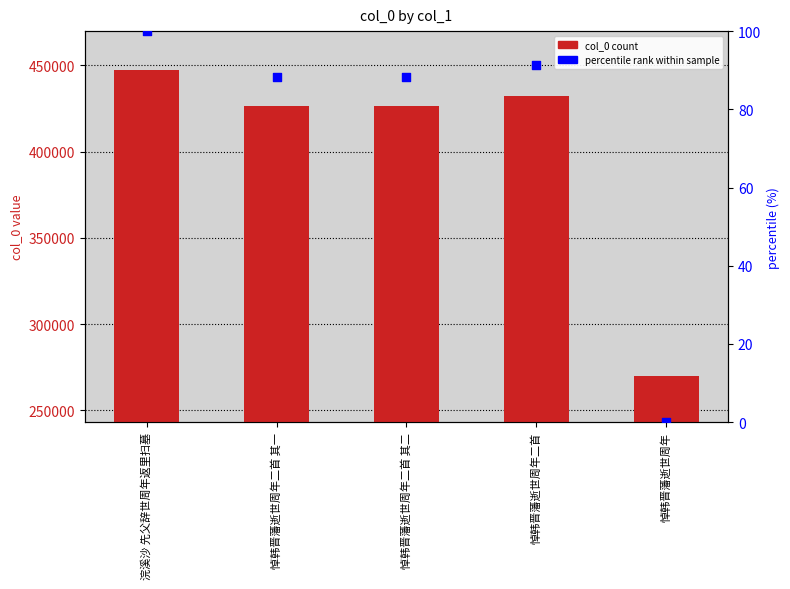

Which series contains the lowest Y value?

percentile rank